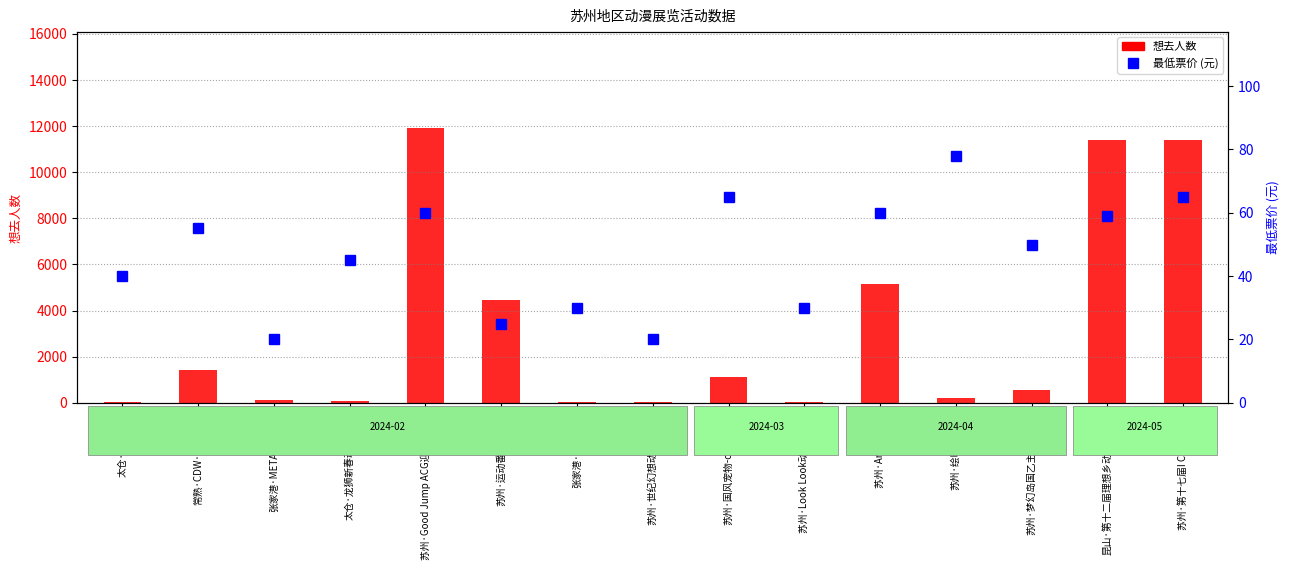

Reading left to right, what are all the values shown in this chart?

想去人数: 太仓·弇山夜宴=17.0	常熟·CDW·动漫展02=1413.0	张家港·META萌元漫展=115.0	太仓·龙狮新春动漫节4.0=71.0	苏州·Good Jump ACG迎新特别篇=11910.0	苏州·运动番only专区=4443.0	张家港·上元节AF=33.0	苏州·世纪幻想动漫游戏展=50.0	苏州·国风宠物-cosplay展=1108.0	苏州·Look Look动漫嘉年华=52.0	苏州·Anime LIVE=5164.0	苏州·绘时国乙1.0=195.0	苏州·梦幻岛国乙主题文化展=535.0	昆山·第十二届理想乡动漫游戏展=11390.0	苏州·第十七届I COME ACG=11383.0
最低票价 (元): 太仓·弇山夜宴=39.9	常熟·CDW·动漫展02=55.0	张家港·META萌元漫展=20.0	太仓·龙狮新春动漫节4.0=45.0	苏州·Good Jump ACG迎新特别篇=60.0	苏州·运动番only专区=25.0	张家港·上元节AF=30.0	苏州·世纪幻想动漫游戏展=20.0	苏州·国风宠物-cosplay展=65.0	苏州·Look Look动漫嘉年华=29.9	苏州·Anime LIVE=60.0	苏州·绘时国乙1.0=78.0	苏州·梦幻岛国乙主题文化展=49.9	昆山·第十二届理想乡动漫游戏展=59.0	苏州·第十七届I COME ACG=65.0